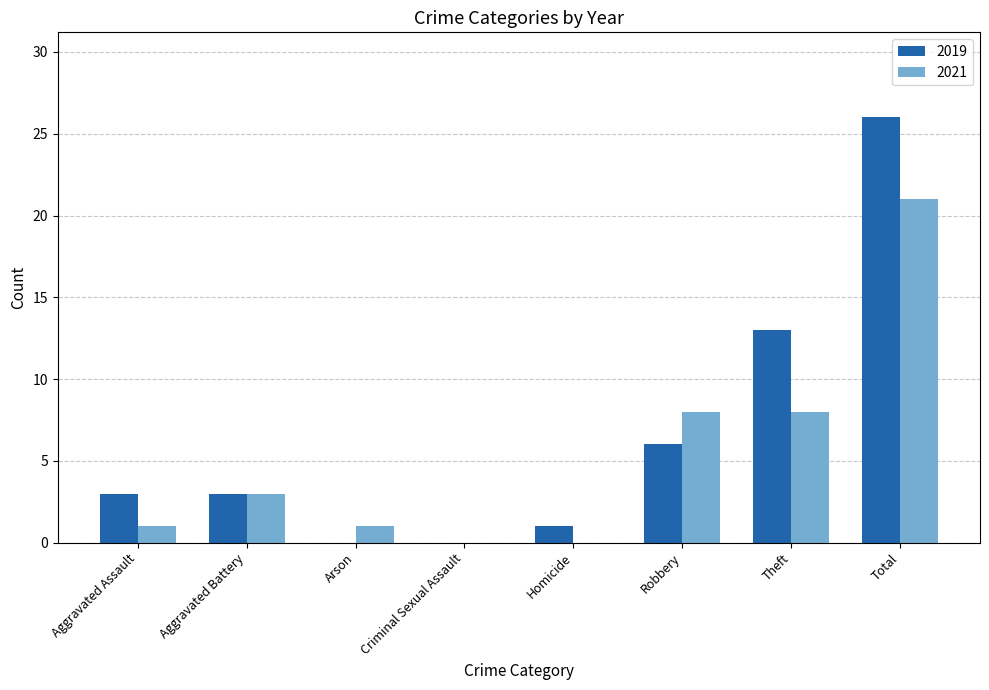

The value of 2021 at Robbery is 8. True or false?

True